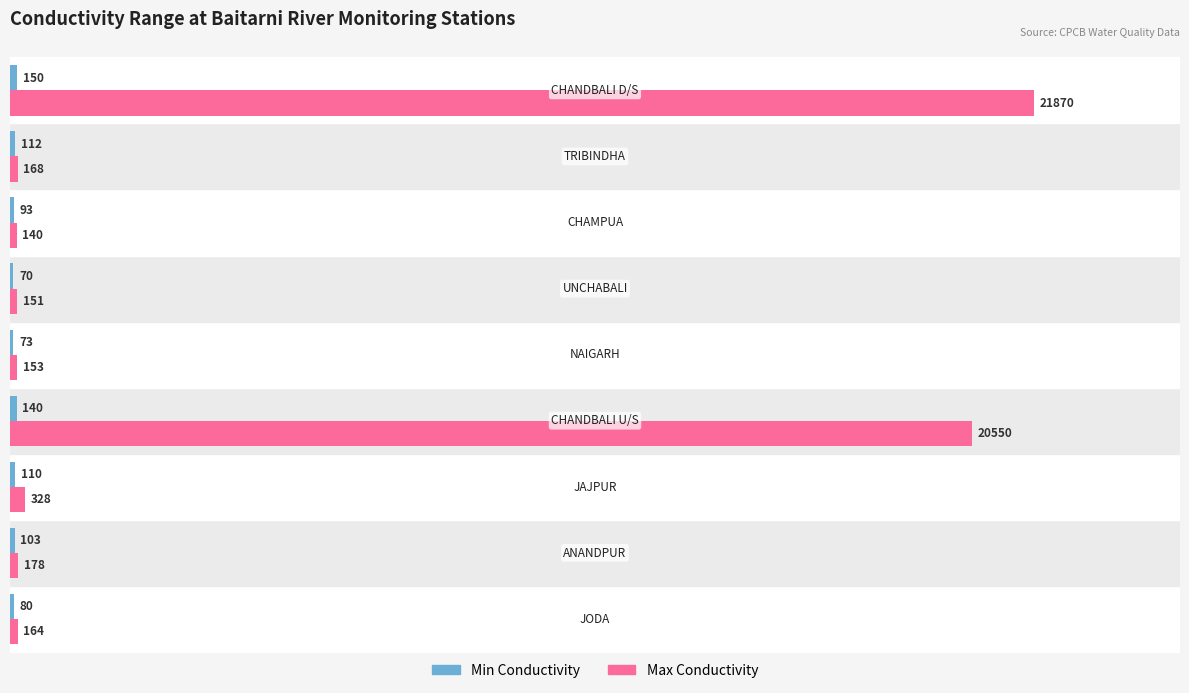

What is the sum of all Max Conductivity values?

43702